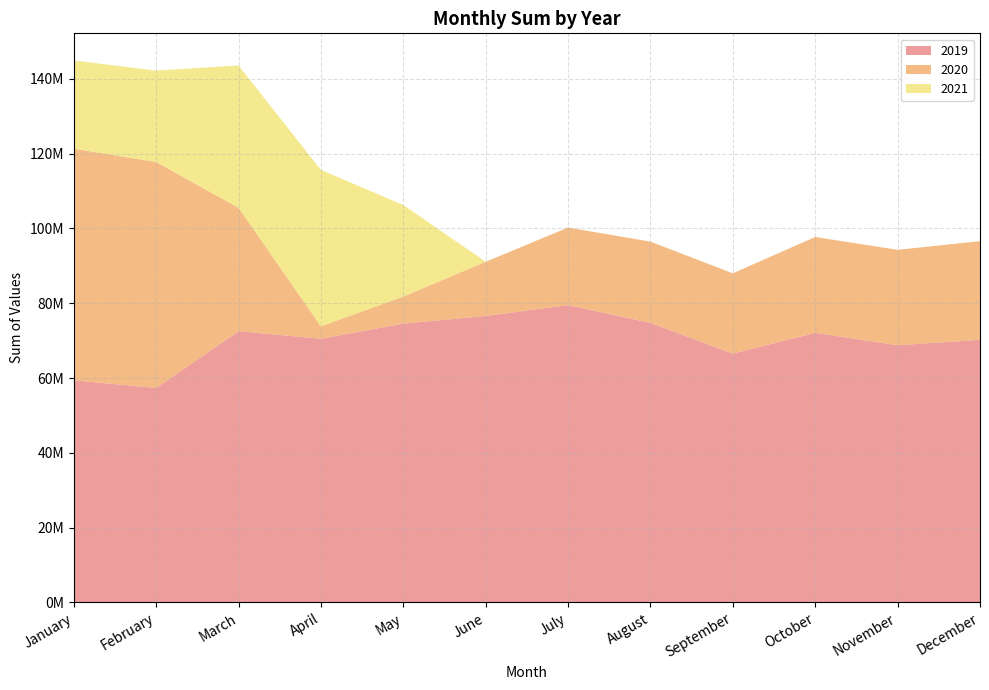

Reading left to right, list all the values displayed in this chart.

2019: January=59405722	February=57345684	March=72530252	April=70518994	May=74564548	June=76619900	July=79511968	August=74776010	September=66531258	October=72096495	November=68787654	December=70219363
2020: January=61930286	February=60428859	March=32995003	April=3322548	May=7229194	June=14481802	July=20740781	August=21708071	September=21488263	October=25636496	November=25512987	December=26391765
2021: January=23598230	February=24446345	March=38050060	April=41826159	May=24475742	June=0	July=0	August=0	September=0	October=0	November=0	December=0